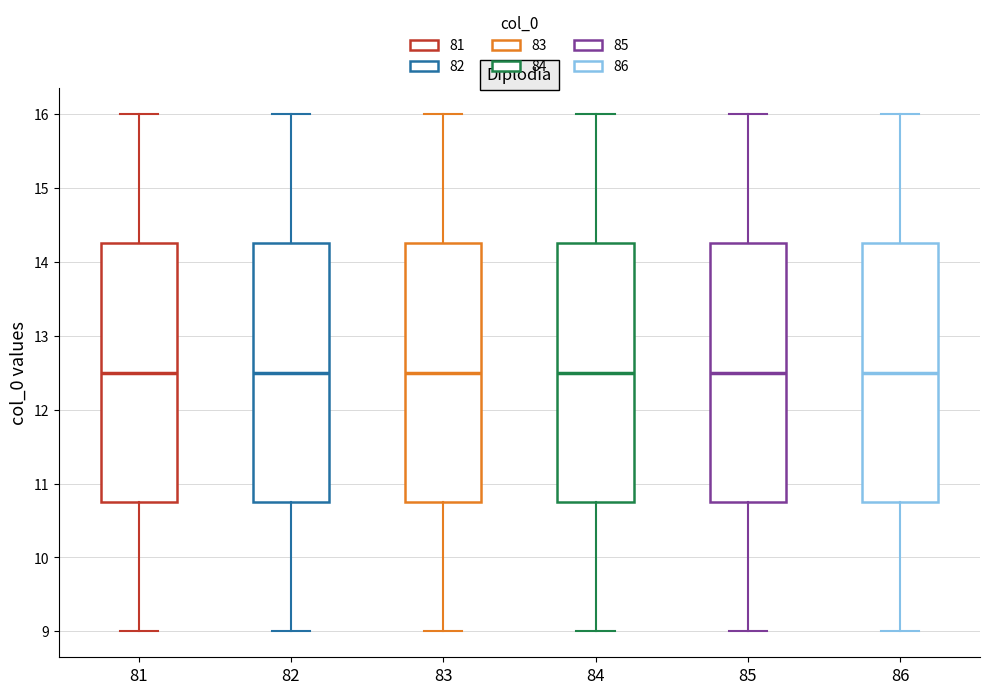

Reading left to right, read every box against the y-axis: the position of its median line, the range the box covers, and the ends of its whiskers. The values are not printed on the chart, so give them approximately, as read against the axis.

81: median 12.5, box 10.8 to 14.3, whiskers 9.0 to 16.0
82: median 12.5, box 10.8 to 14.3, whiskers 9.0 to 16.0
83: median 12.5, box 10.8 to 14.3, whiskers 9.0 to 16.0
84: median 12.5, box 10.8 to 14.3, whiskers 9.0 to 16.0
85: median 12.5, box 10.8 to 14.3, whiskers 9.0 to 16.0
86: median 12.5, box 10.8 to 14.3, whiskers 9.0 to 16.0